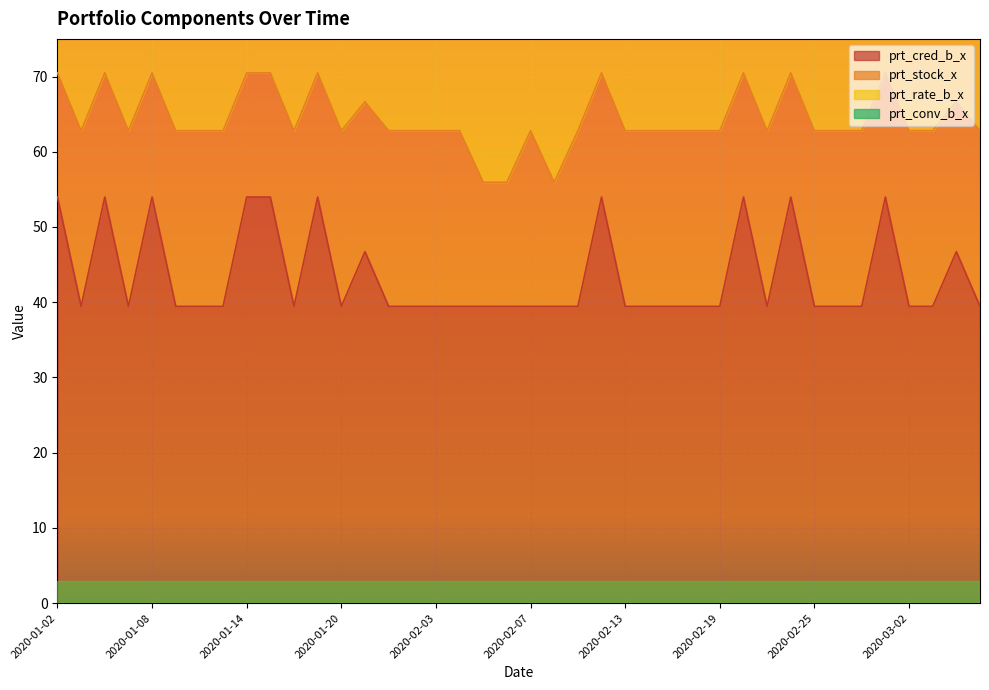

True or false: prt_conv_b_x has more than 1 points higher than both neighbors.

False